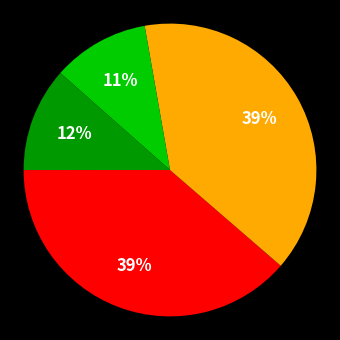

To the nearest percent, what is the average slice percentage?

20%